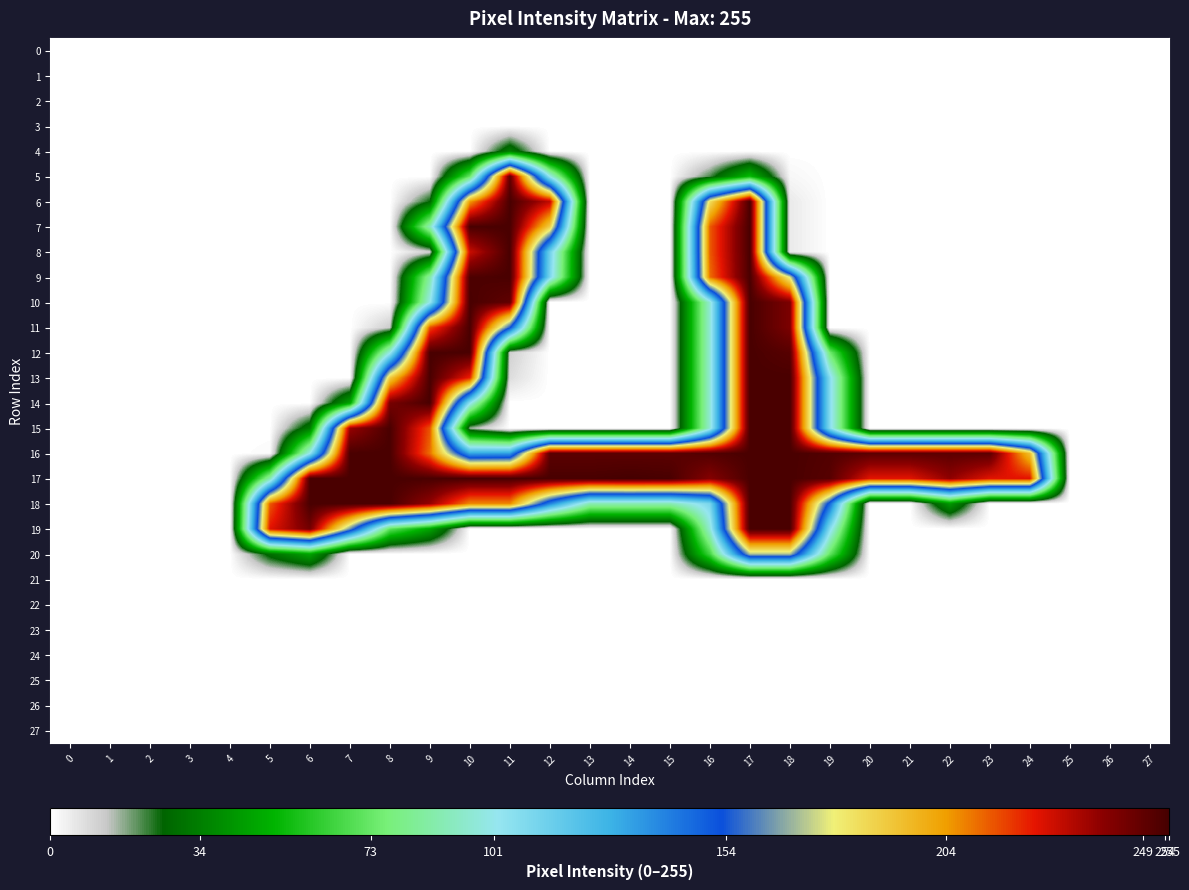

Reading left to right, extract all data points from this chart.

0: 0=0	1=0	2=0	3=0	4=0	5=0	6=0	7=0	8=0	9=0	10=0	11=0	12=0	13=0	14=0	15=0	16=0	17=0	18=0	19=0	20=0	21=0	22=0	23=0	24=0	25=0	26=0	27=0
1: 0=0	1=0	2=0	3=0	4=0	5=0	6=0	7=0	8=0	9=0	10=0	11=0	12=0	13=0	14=0	15=0	16=0	17=0	18=0	19=0	20=0	21=0	22=0	23=0	24=0	25=0	26=0	27=0
2: 0=0	1=0	2=0	3=0	4=0	5=0	6=0	7=0	8=0	9=0	10=0	11=0	12=0	13=0	14=0	15=0	16=0	17=0	18=0	19=0	20=0	21=0	22=0	23=0	24=0	25=0	26=0	27=0
3: 0=0	1=0	2=0	3=0	4=0	5=0	6=0	7=0	8=0	9=0	10=0	11=0	12=0	13=0	14=0	15=0	16=0	17=0	18=0	19=0	20=0	21=0	22=0	23=0	24=0	25=0	26=0	27=0
4: 0=0	1=0	2=0	3=0	4=0	5=0	6=0	7=0	8=0	9=0	10=0	11=34	12=0	13=0	14=0	15=0	16=0	17=0	18=0	19=0	20=0	21=0	22=0	23=0	24=0	25=0	26=0	27=0
5: 0=0	1=0	2=0	3=0	4=0	5=0	6=0	7=0	8=0	9=0	10=73	11=249	12=101	13=0	14=0	15=0	16=21	17=54	18=2	19=0	20=0	21=0	22=0	23=0	24=0	25=0	26=0	27=0
6: 0=0	1=0	2=0	3=0	4=0	5=0	6=0	7=0	8=0	9=26	10=204	11=254	12=231	13=0	14=0	15=0	16=184	17=254	18=5	19=0	20=0	21=0	22=0	23=0	24=0	25=0	26=0	27=0
7: 0=0	1=0	2=0	3=0	4=0	5=0	6=0	7=0	8=0	9=90	10=254	11=254	12=189	13=0	14=0	15=0	16=214	17=254	18=5	19=0	20=0	21=0	22=0	23=0	24=0	25=0	26=0	27=0
8: 0=0	1=0	2=0	3=0	4=0	5=0	6=0	7=0	8=0	9=11	10=229	11=254	12=113	13=0	14=0	15=0	16=214	17=254	18=5	19=0	20=0	21=0	22=0	23=0	24=0	25=0	26=0	27=0
9: 0=0	1=0	2=0	3=0	4=0	5=0	6=0	7=0	8=0	9=86	10=253	11=254	12=110	13=0	14=0	15=0	16=211	17=254	18=177	19=0	20=0	21=0	22=0	23=0	24=0	25=0	26=0	27=0
10: 0=0	1=0	2=0	3=0	4=0	5=0	6=0	7=0	8=0	9=101	10=254	11=249	12=0	13=0	14=0	15=0	16=96	17=254	18=243	19=0	20=0	21=0	22=0	23=0	24=0	25=0	26=0	27=0
11: 0=0	1=0	2=0	3=0	4=0	5=0	6=0	7=0	8=12	9=216	10=254	11=154	12=0	13=0	14=0	15=0	16=96	17=254	18=243	19=0	20=0	21=0	22=0	23=0	24=0	25=0	26=0	27=0
12: 0=0	1=0	2=0	3=0	4=0	5=0	6=0	7=0	8=100	9=254	10=254	11=11	12=0	13=0	14=0	15=0	16=96	17=254	18=251	19=75	20=0	21=0	22=0	23=0	24=0	25=0	26=0	27=0
13: 0=0	1=0	2=0	3=0	4=0	5=0	6=0	7=0	8=190	9=254	10=222	11=8	12=0	13=0	14=0	15=0	16=96	17=254	18=254	19=107	20=0	21=0	22=0	23=0	24=0	25=0	26=0	27=0
14: 0=0	1=0	2=0	3=0	4=0	5=0	6=0	7=46	8=244	9=254	10=104	11=0	12=0	13=0	14=0	15=0	16=96	17=254	18=254	19=107	20=0	21=0	22=0	23=0	24=0	25=0	26=0	27=0
15: 0=0	1=0	2=0	3=0	4=0	5=0	6=33	7=237	8=254	9=215	10=16	11=0	12=0	13=0	14=0	15=0	16=96	17=254	18=254	19=107	20=0	21=0	22=0	23=0	24=0	25=0	26=0	27=0
16: 0=0	1=0	2=0	3=0	4=0	5=1	6=102	7=254	8=254	9=211	10=131	11=133	12=250	13=250	14=250	15=250	16=252	17=254	18=254	19=252	20=250	21=250	22=250	23=250	24=194	25=0	26=0	27=0
17: 0=0	1=0	2=0	3=0	4=0	5=88	6=254	7=254	8=254	9=254	10=254	11=254	12=254	13=254	14=255	15=254	16=241	17=254	18=254	19=251	20=225	21=225	22=239	23=225	24=225	25=0	26=0	27=0
18: 0=0	1=0	2=0	3=0	4=0	5=214	6=254	7=254	8=254	9=238	10=207	11=207	12=140	13=89	14=89	15=89	16=110	17=254	18=254	19=147	20=0	21=0	22=42	23=0	24=0	25=0	26=0	27=0
19: 0=0	1=0	2=0	3=0	4=0	5=225	6=245	7=164	8=71	9=46	10=0	11=0	12=0	13=0	14=0	15=0	16=96	17=254	18=254	19=107	20=0	21=0	22=0	23=0	24=0	25=0	26=0	27=0
20: 0=0	1=0	2=0	3=0	4=0	5=29	6=46	7=0	8=0	9=0	10=0	11=0	12=0	13=0	14=0	15=0	16=65	17=171	18=171	19=72	20=0	21=0	22=0	23=0	24=0	25=0	26=0	27=0
21: 0=0	1=0	2=0	3=0	4=0	5=0	6=0	7=0	8=0	9=0	10=0	11=0	12=0	13=0	14=0	15=0	16=0	17=0	18=0	19=0	20=0	21=0	22=0	23=0	24=0	25=0	26=0	27=0
22: 0=0	1=0	2=0	3=0	4=0	5=0	6=0	7=0	8=0	9=0	10=0	11=0	12=0	13=0	14=0	15=0	16=0	17=0	18=0	19=0	20=0	21=0	22=0	23=0	24=0	25=0	26=0	27=0
23: 0=0	1=0	2=0	3=0	4=0	5=0	6=0	7=0	8=0	9=0	10=0	11=0	12=0	13=0	14=0	15=0	16=0	17=0	18=0	19=0	20=0	21=0	22=0	23=0	24=0	25=0	26=0	27=0
24: 0=0	1=0	2=0	3=0	4=0	5=0	6=0	7=0	8=0	9=0	10=0	11=0	12=0	13=0	14=0	15=0	16=0	17=0	18=0	19=0	20=0	21=0	22=0	23=0	24=0	25=0	26=0	27=0
25: 0=0	1=0	2=0	3=0	4=0	5=0	6=0	7=0	8=0	9=0	10=0	11=0	12=0	13=0	14=0	15=0	16=0	17=0	18=0	19=0	20=0	21=0	22=0	23=0	24=0	25=0	26=0	27=0
26: 0=0	1=0	2=0	3=0	4=0	5=0	6=0	7=0	8=0	9=0	10=0	11=0	12=0	13=0	14=0	15=0	16=0	17=0	18=0	19=0	20=0	21=0	22=0	23=0	24=0	25=0	26=0	27=0
27: 0=0	1=0	2=0	3=0	4=0	5=0	6=0	7=0	8=0	9=0	10=0	11=0	12=0	13=0	14=0	15=0	16=0	17=0	18=0	19=0	20=0	21=0	22=0	23=0	24=0	25=0	26=0	27=0